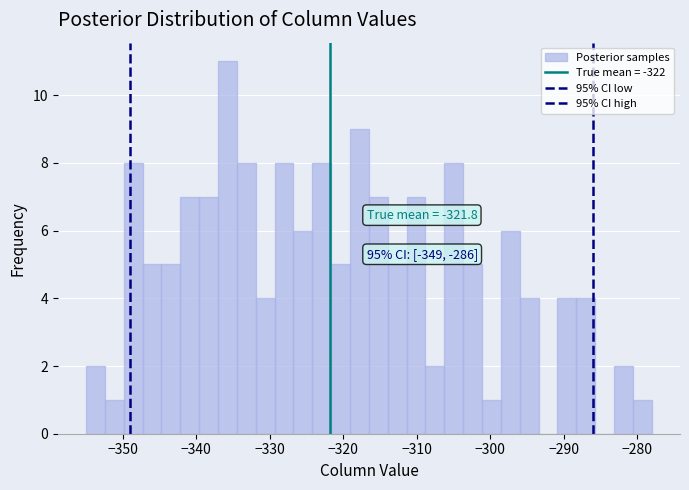

Around what value on the x-axis is the tallest bar? Give the approximate position of its centre, as read against the axis.

-336